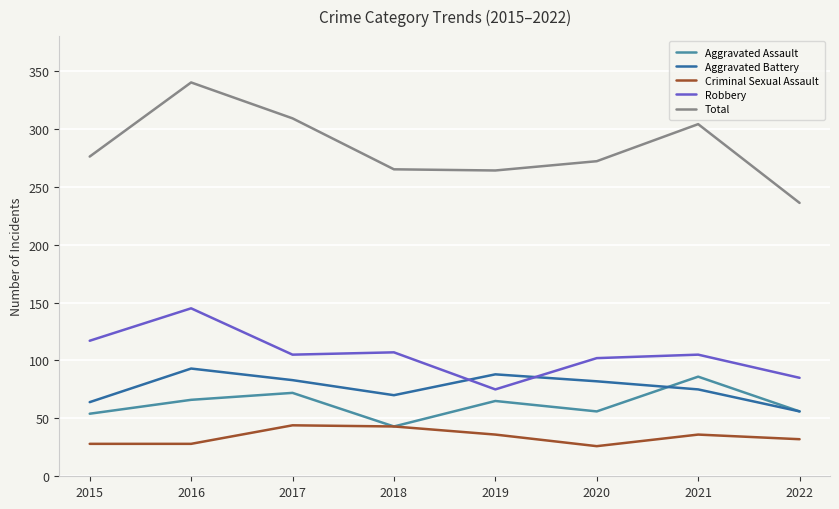

True or false: Criminal Sexual Assault and Robbery cross at least once.

False